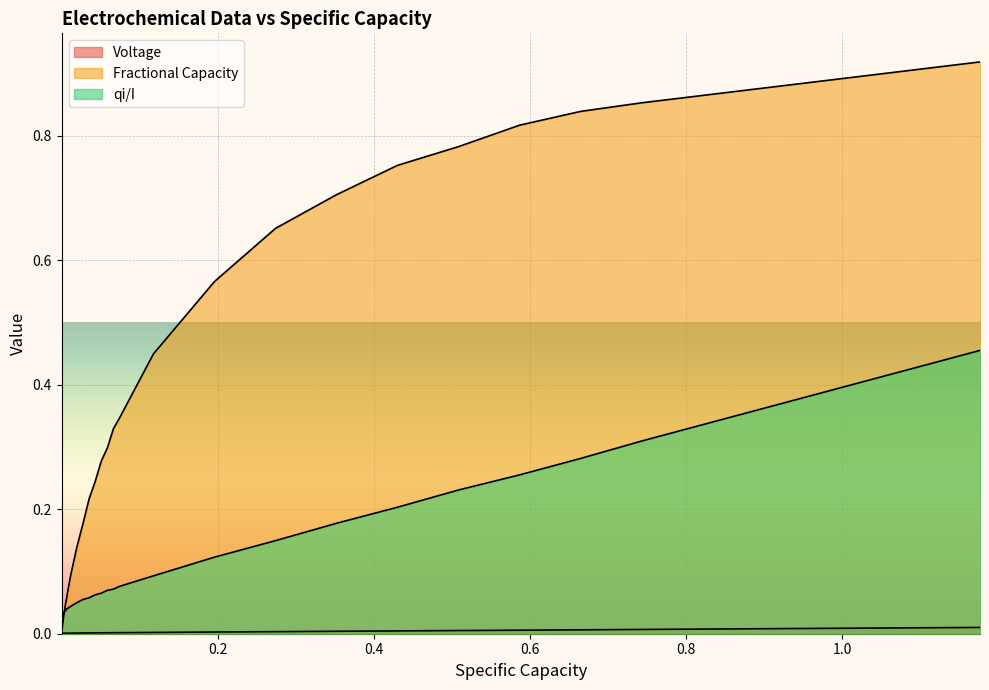

In Voltage, how many points are lower than both neighbors (excluding endpoints)?

2